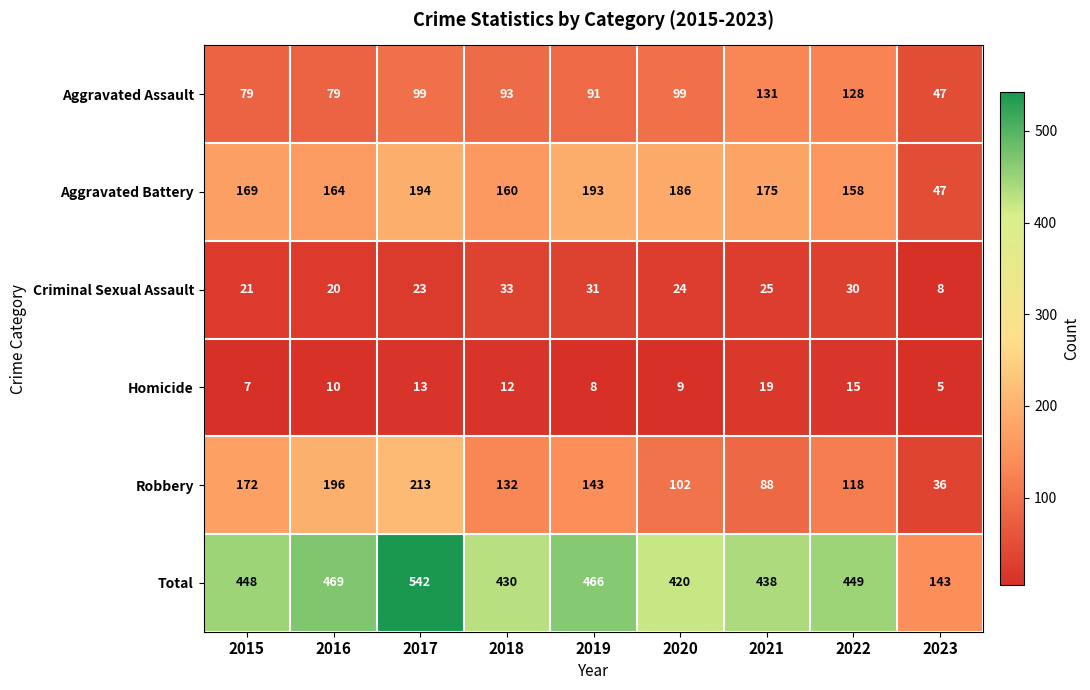

Where is Aggravated Battery nearest to the value 120?

2022